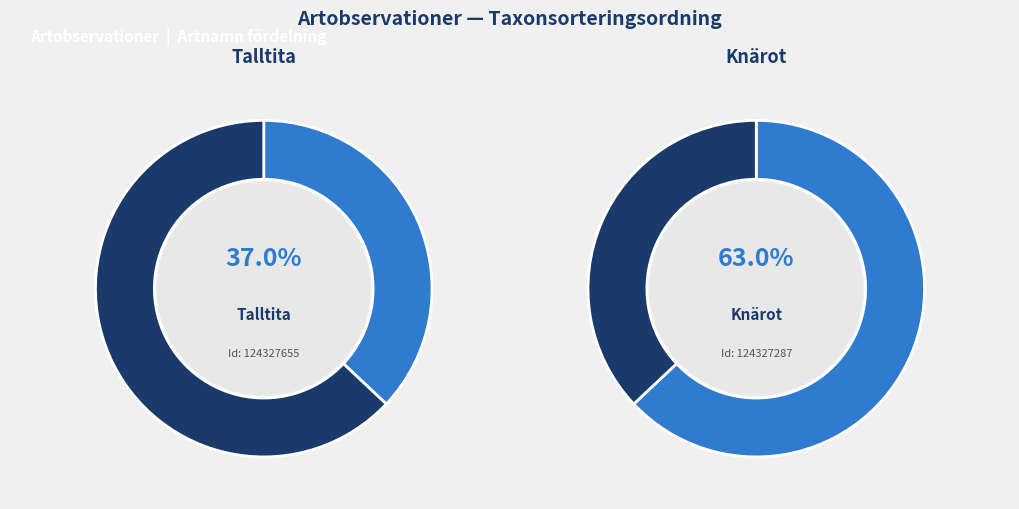

Is there any slice that represents more than half of the pie?

Yes